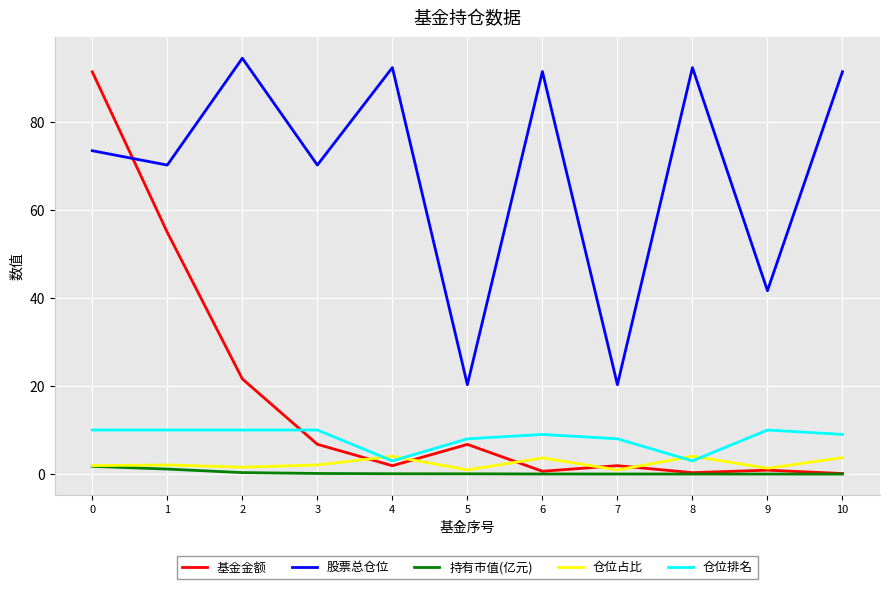

What is the sum of the 仓位排名 values at 10 and 4?

12.0